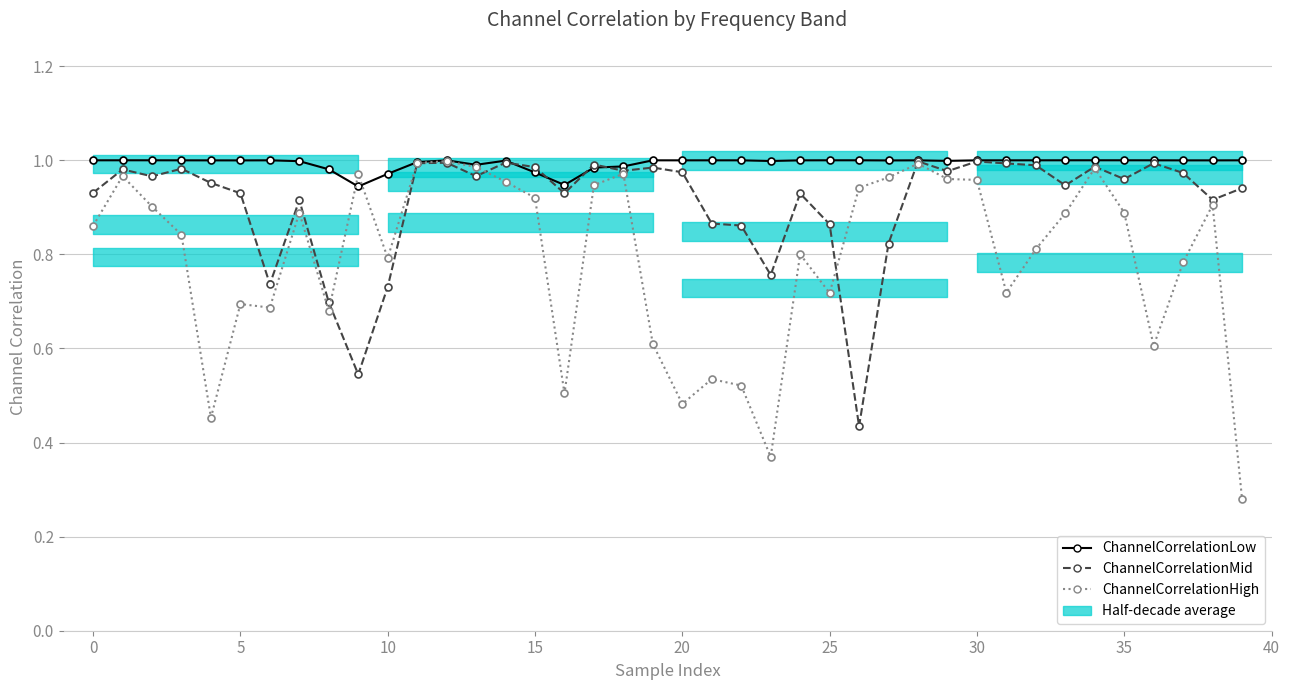

At which label is ChannelCorrelationMid closest to 0?

26